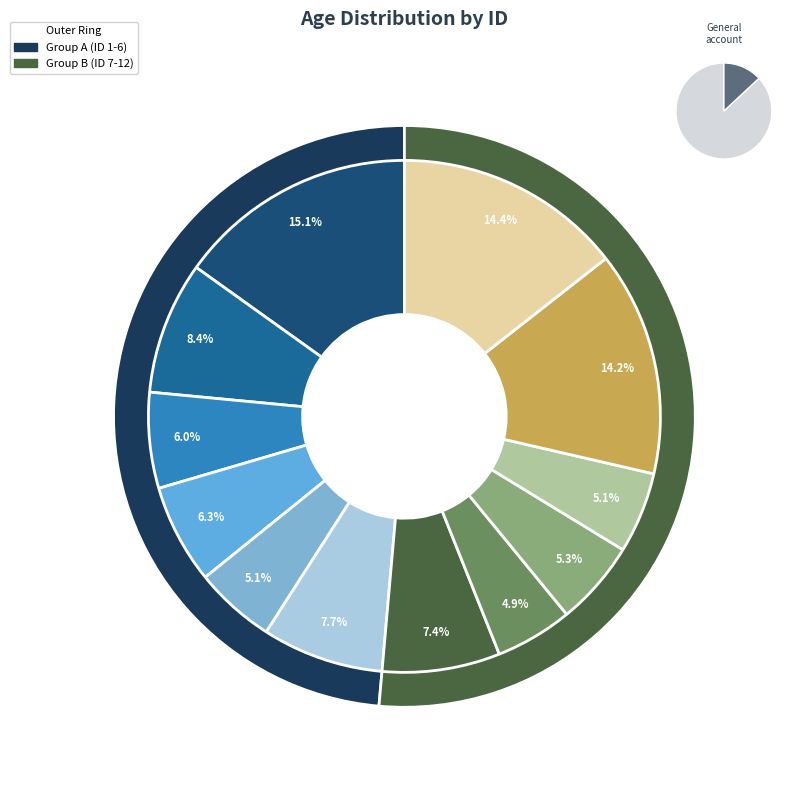

What is the smallest slice in the pie chart?

ID 8